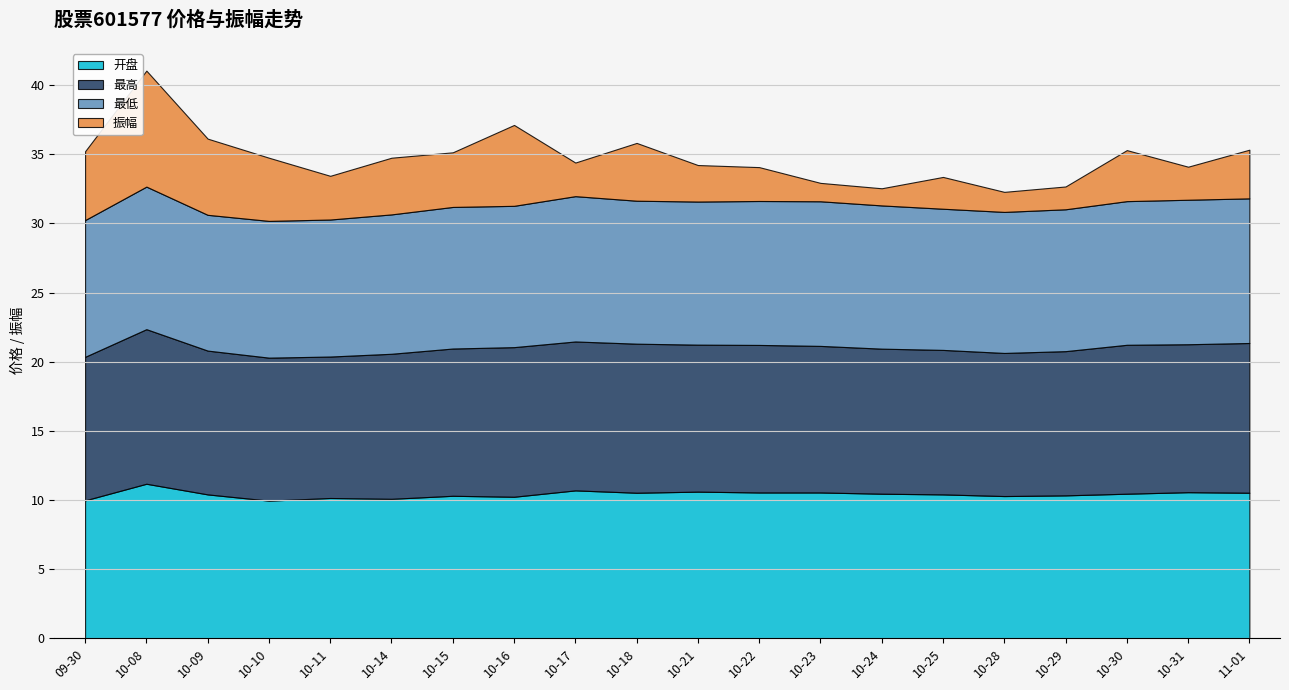

True or false: 振幅 and 最高 cross at least once.

False